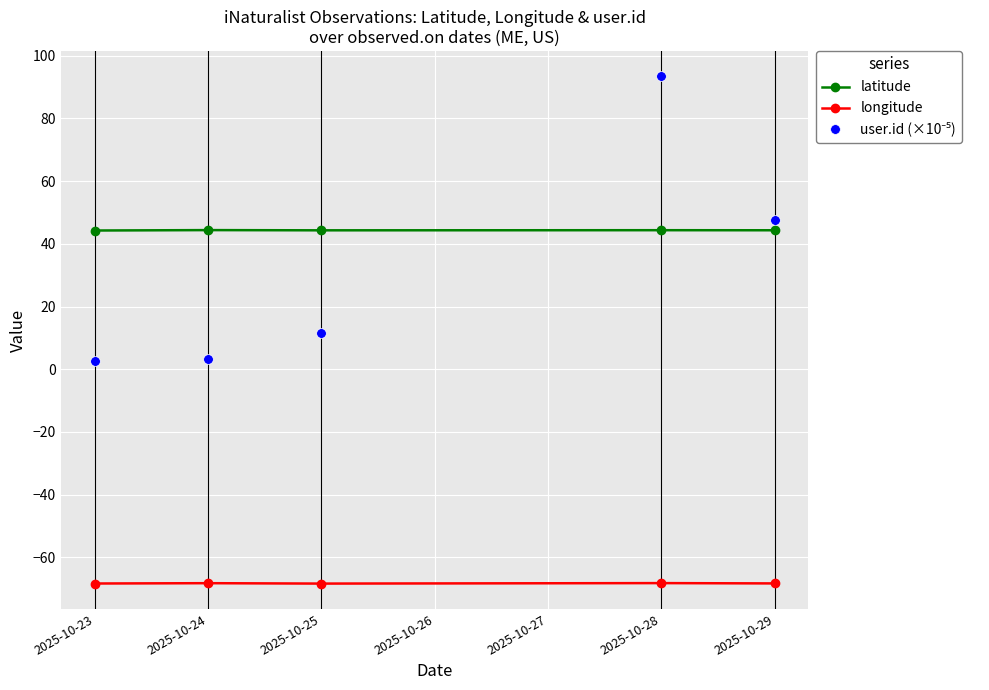

The value of longitude at 2025-10-29 is -68.3. True or false?

True